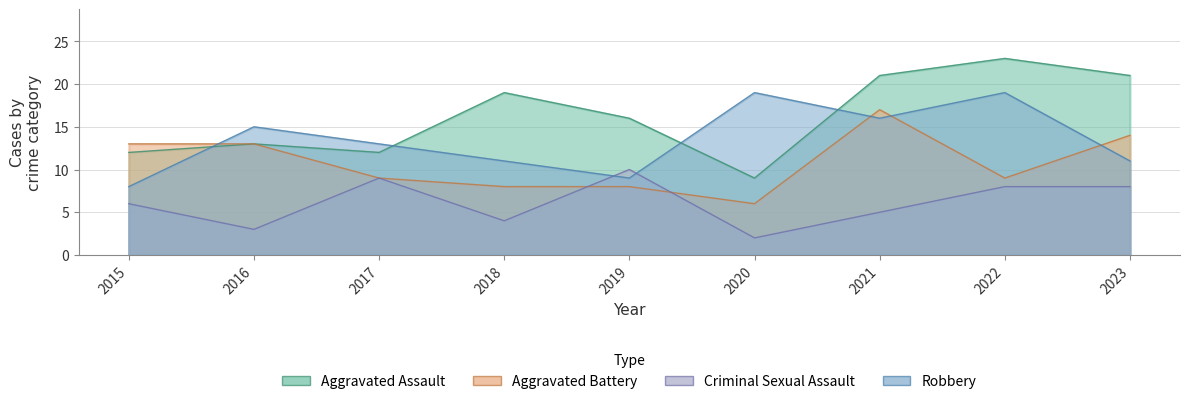

What are all the series names shown in the legend?

Aggravated Assault, Aggravated Battery, Criminal Sexual Assault, Robbery